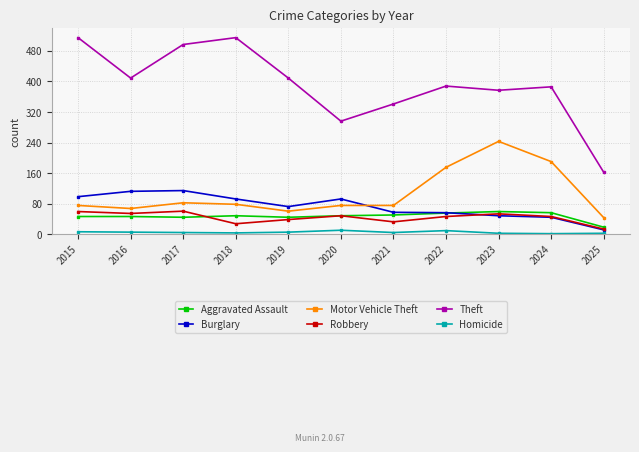

Is it true that Motor Vehicle Theft equals 103 at 2022?

False